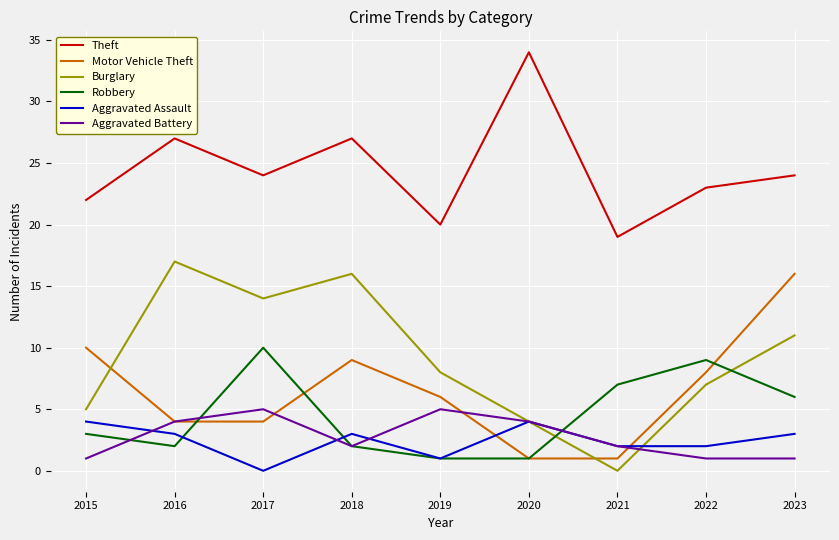

Reading right to left, list all the values displayed in this chart.

Theft: 24	23	19	34	20	27	24	27	22
Motor Vehicle Theft: 16	8	1	1	6	9	4	4	10
Burglary: 11	7	0	4	8	16	14	17	5
Robbery: 6	9	7	1	1	2	10	2	3
Aggravated Assault: 3	2	2	4	1	3	0	3	4
Aggravated Battery: 1	1	2	4	5	2	5	4	1